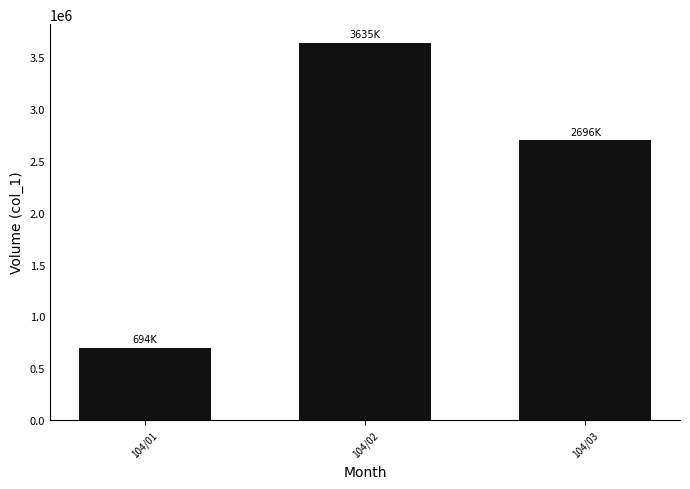

Is it true that the value at 104/03 is 2696000?

True